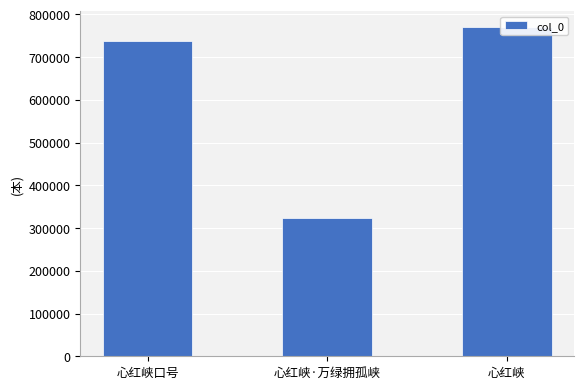

Rank the categories by value from lowest to highest.

心红峡·万绿拥孤峡, 心红峡口号, 心红峡